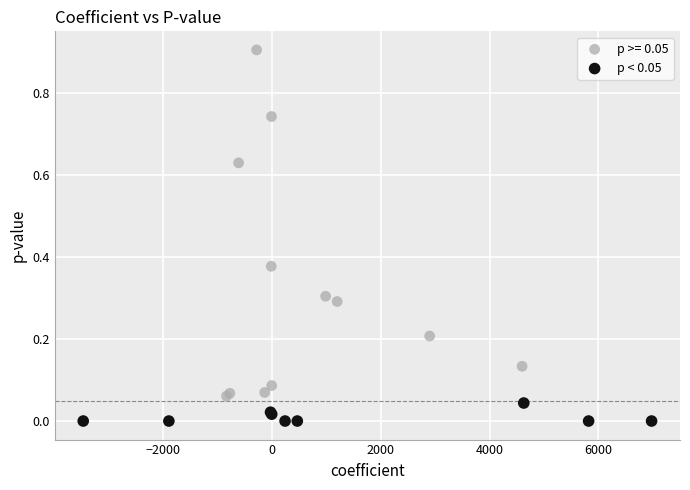

Which series reaches the minimum Y coordinate?

p < 0.05